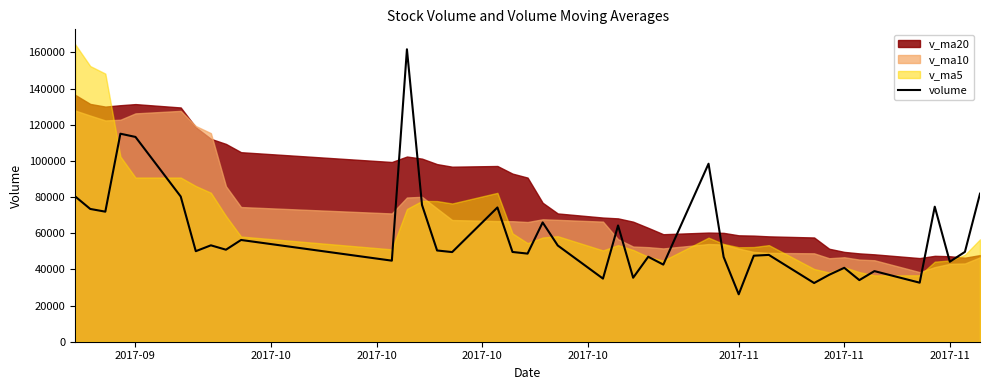

True or false: the data shows 99103.8 at 15.

False